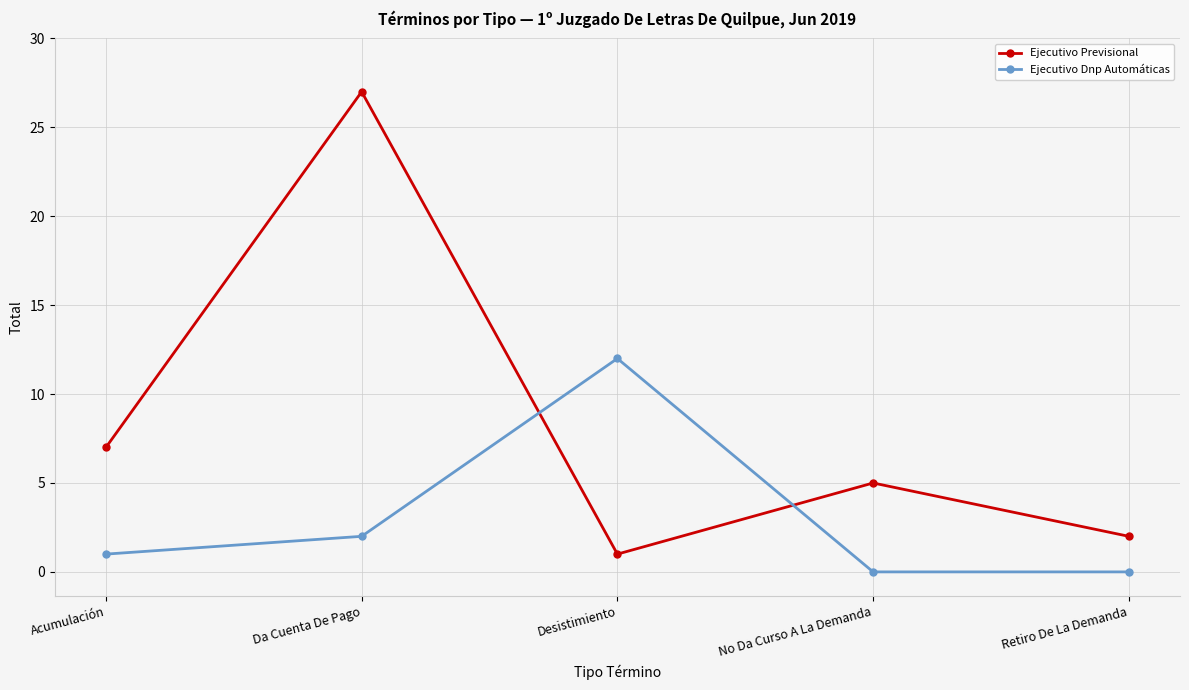

At which category is the sum across all series the highest?

Da Cuenta De Pago